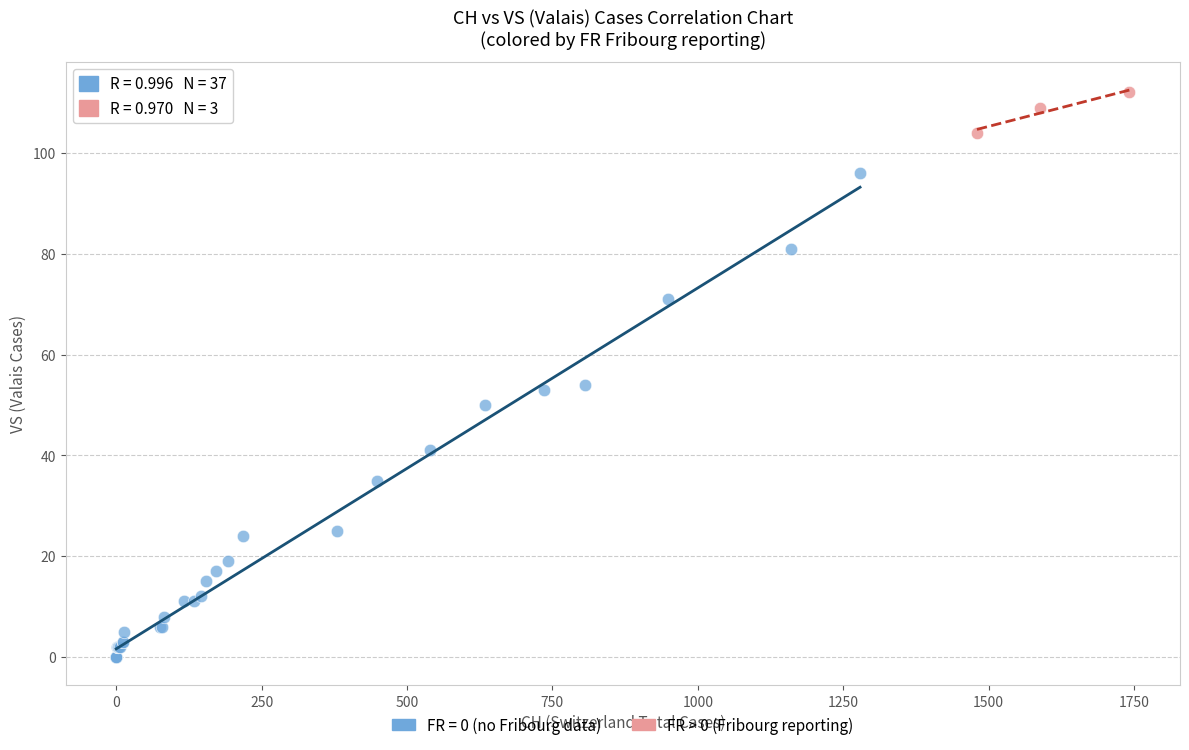

Which series has the widest spread of Y values?

FR = 0 (no Fribourg data)